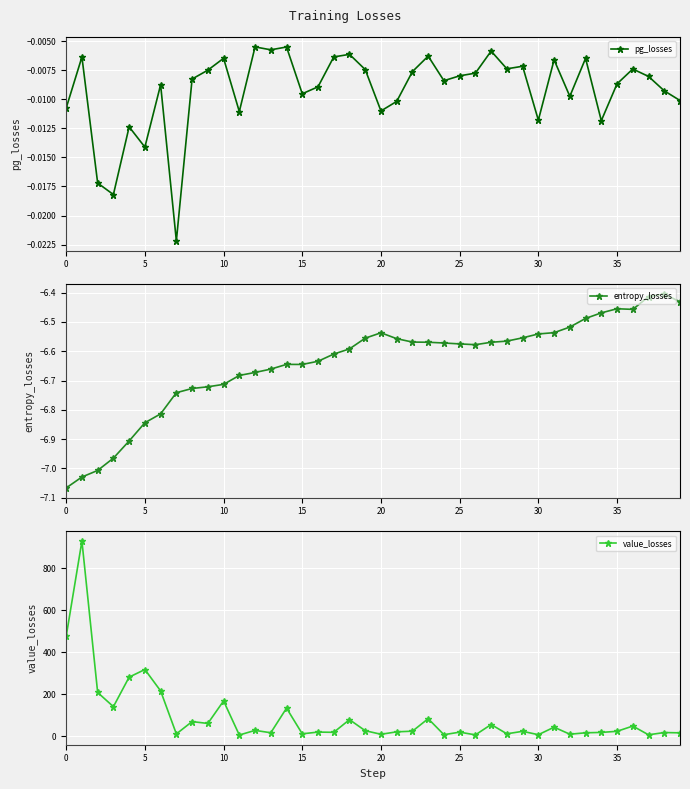

True or false: pg_losses and value_losses cross at least once.

False